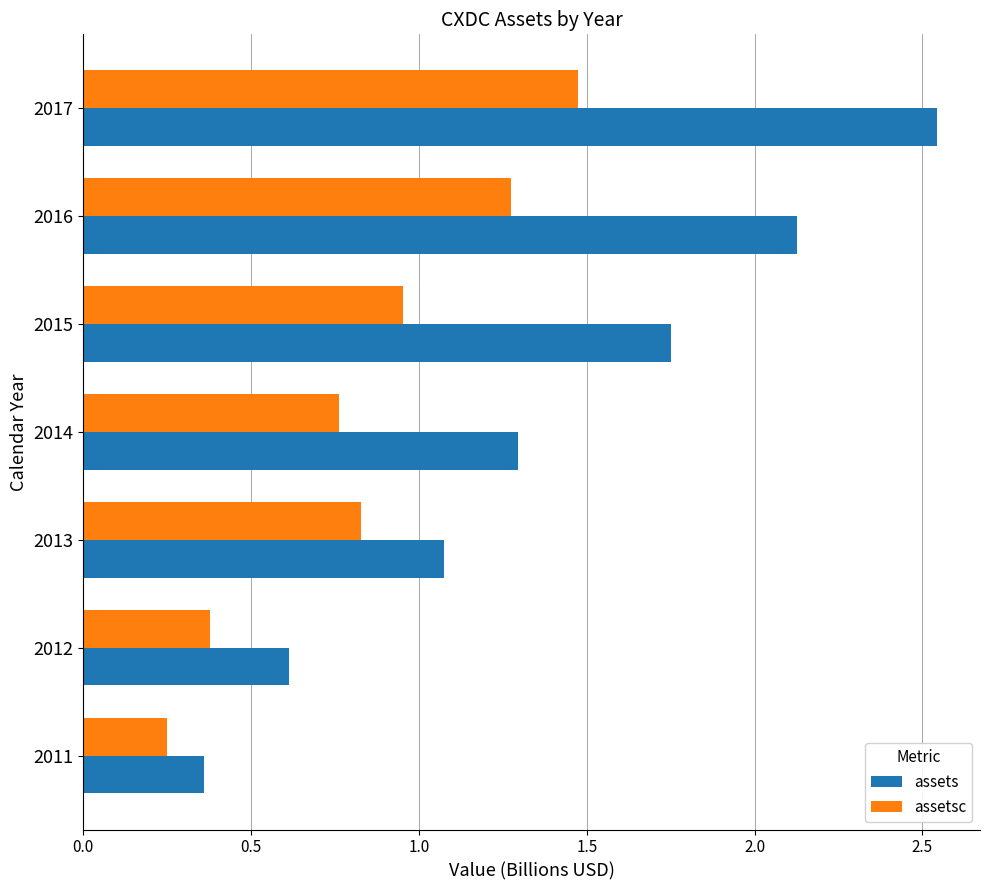

What value does the assets series have at 2013?

1.1